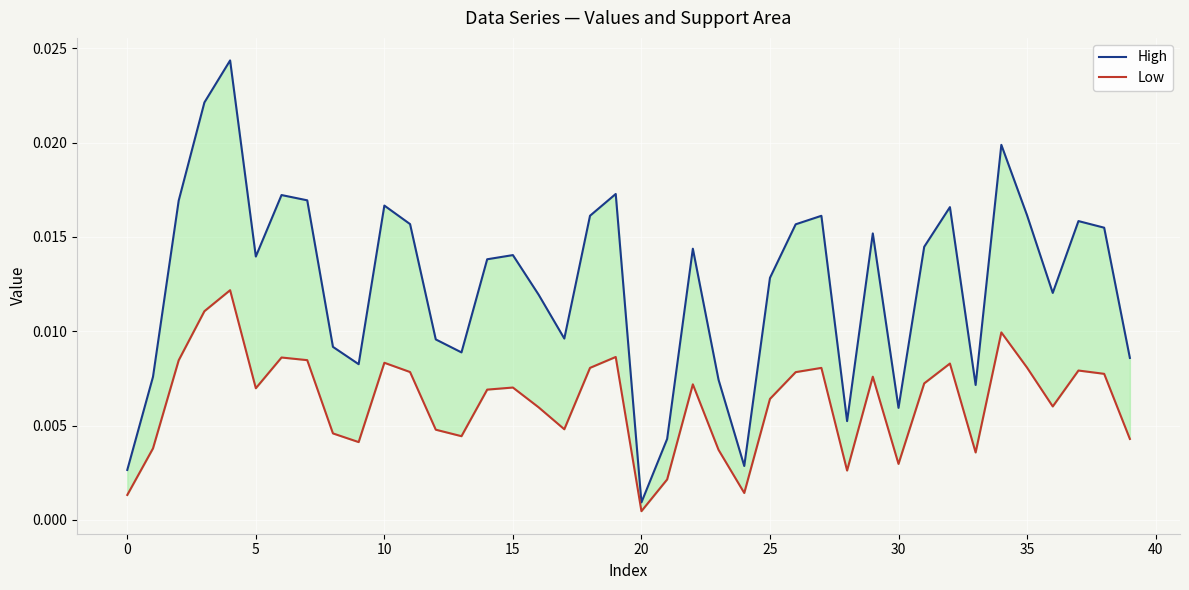

Is the value of High at 38 greater than the value of Low at 15?

Yes